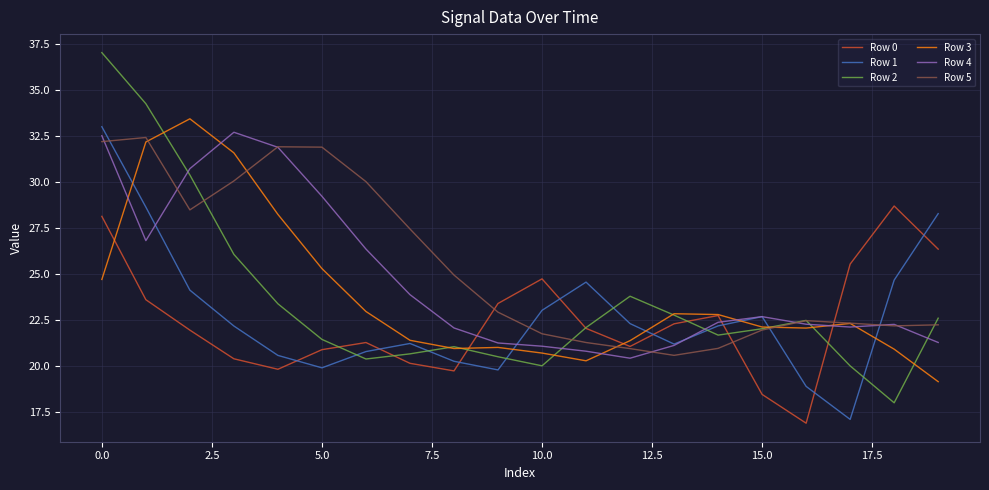

True or false: Row 0 and Row 4 intersect in this chart.

True